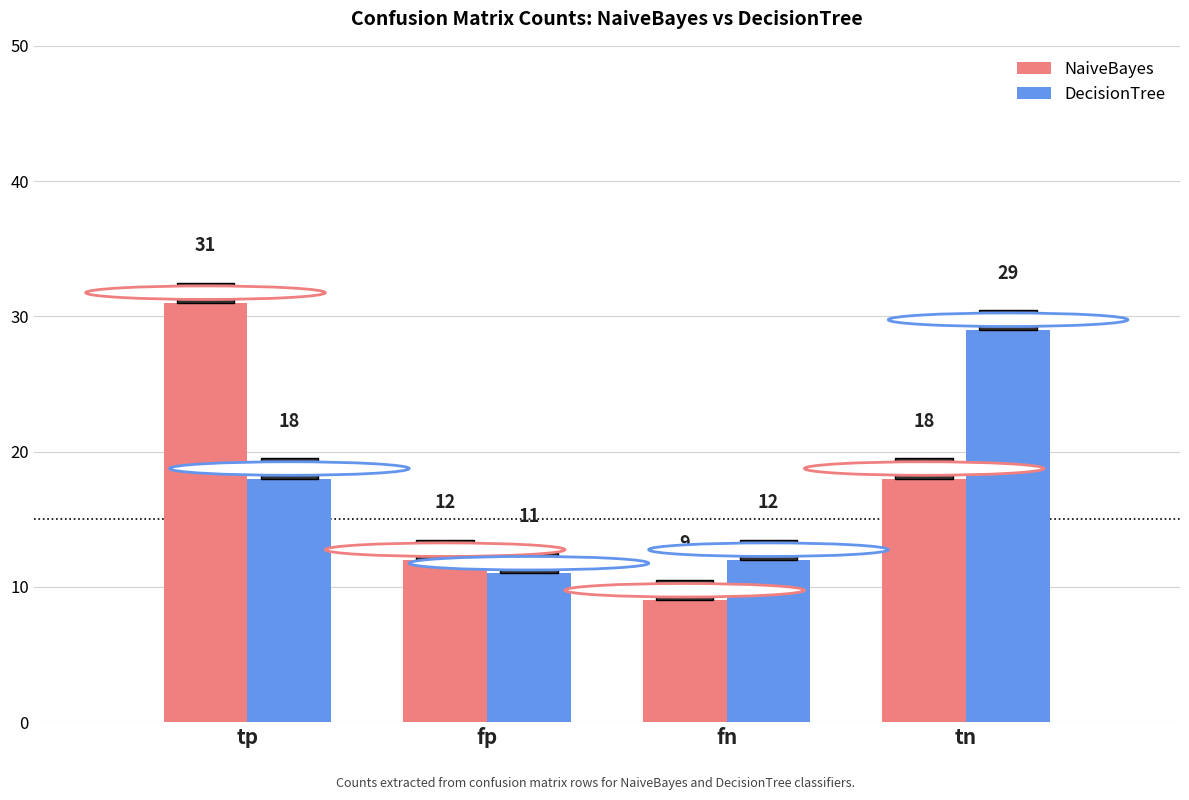

What is the maximum value shown in the chart?

31